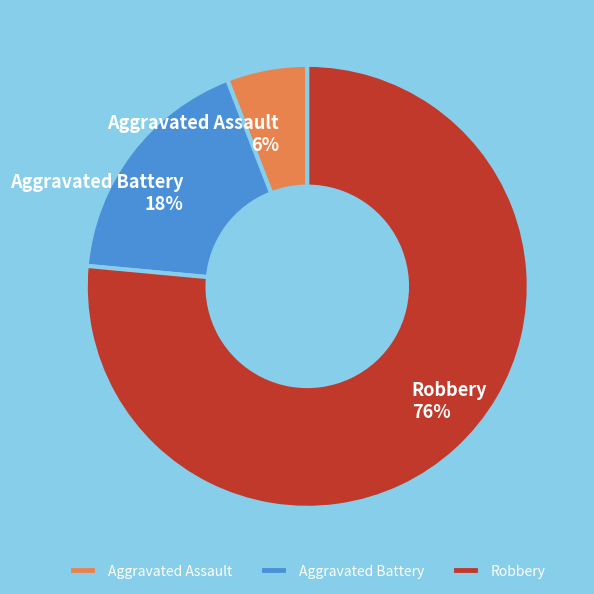

What is the ratio of the value at Aggravated Battery to the value at Aggravated Assault?

3.0